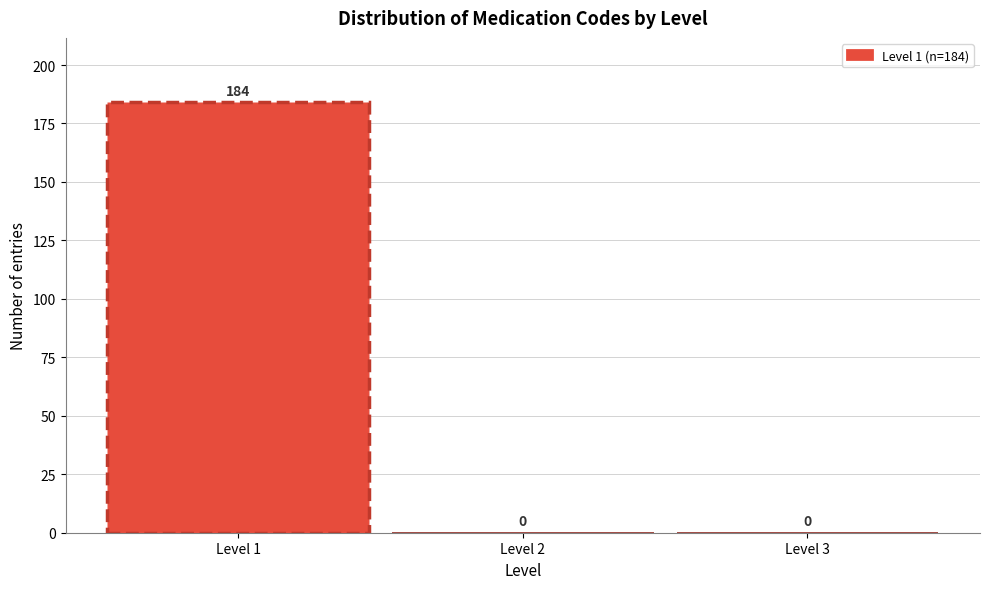

Which range on the x-axis has the tallest bar?

0.5 to 1.5